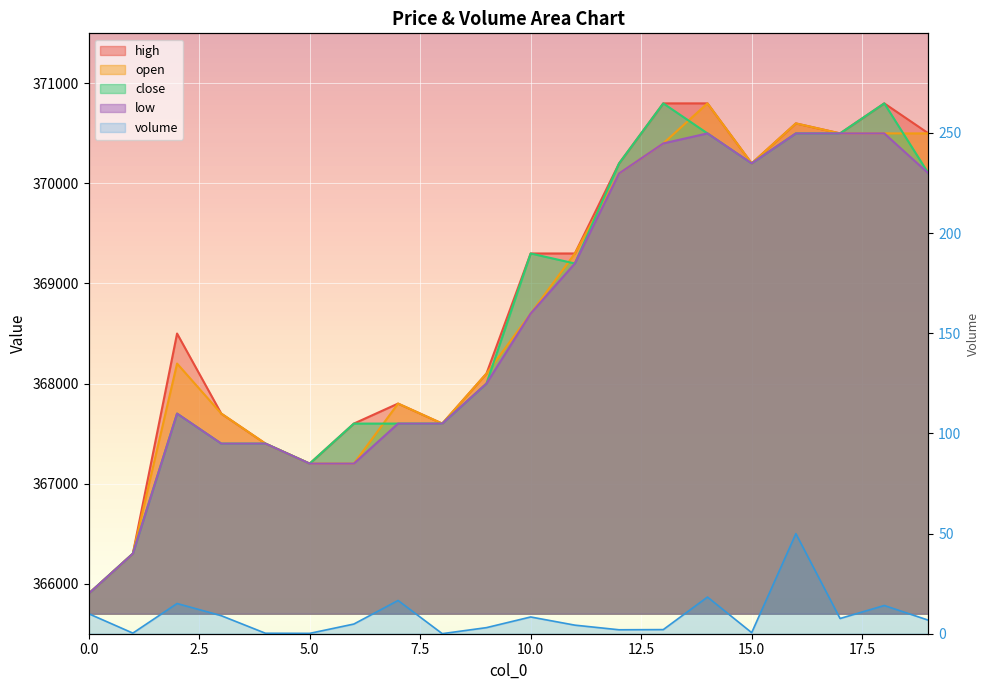

True or false: open_line and close_line intersect in this chart.

True